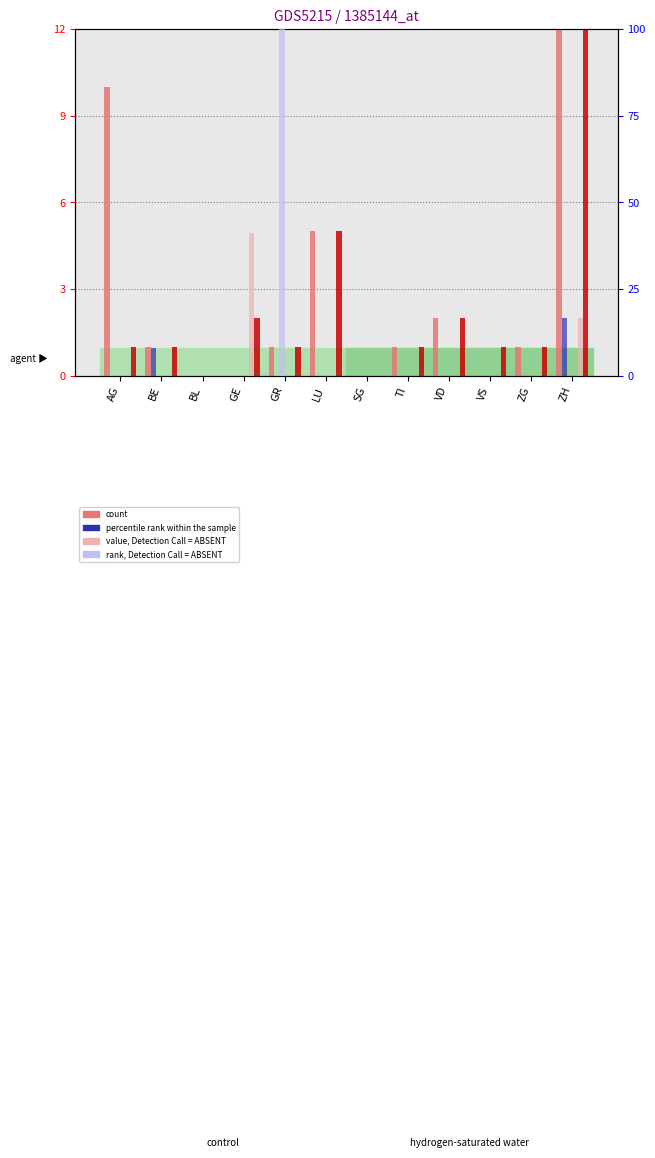

Between TI and GR, which is larger?

TI